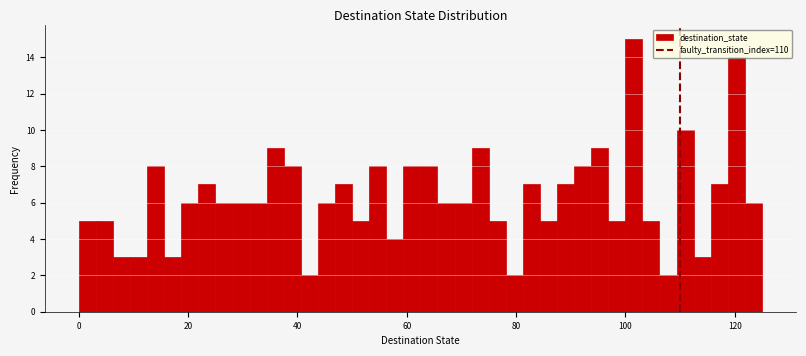

Read against the x-axis, roughly where is the centre of the tallest bar?

102